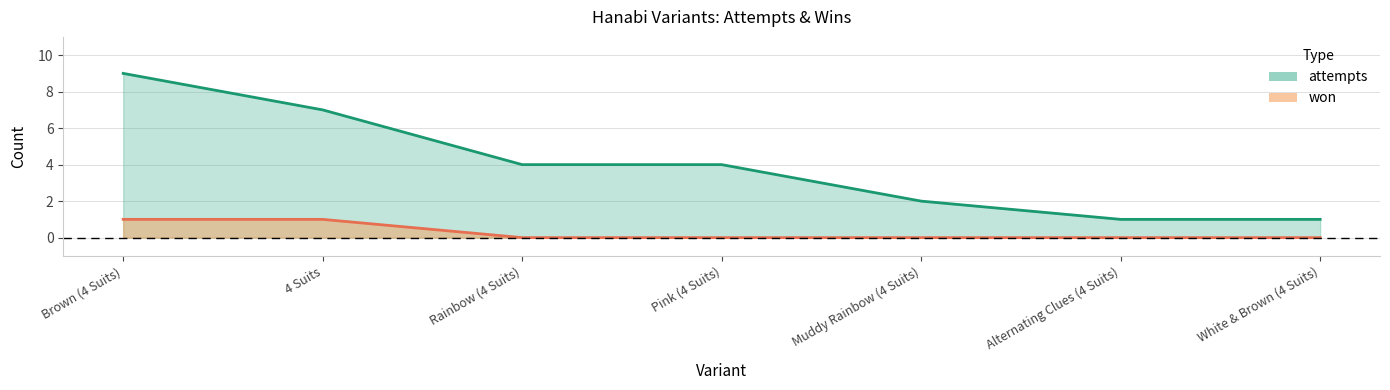

Reading left to right, extract all data points from this chart.

attempts: Brown (4 Suits)=9	4 Suits=7	Rainbow (4 Suits)=4	Pink (4 Suits)=4	Muddy Rainbow (4 Suits)=2	Alternating Clues (4 Suits)=1	White & Brown (4 Suits)=1
won: Brown (4 Suits)=1	4 Suits=1	Rainbow (4 Suits)=0	Pink (4 Suits)=0	Muddy Rainbow (4 Suits)=0	Alternating Clues (4 Suits)=0	White & Brown (4 Suits)=0